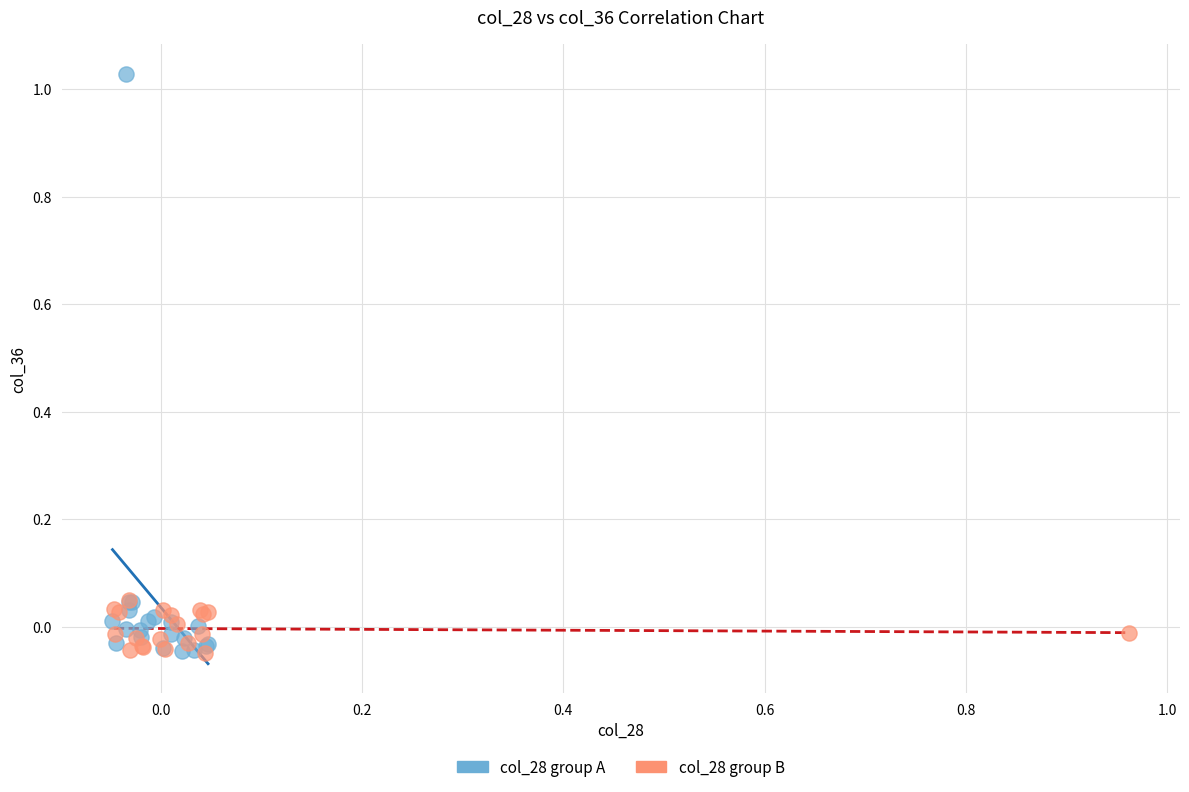

Which series has the largest Y range (max minus min)?

col_28 group A